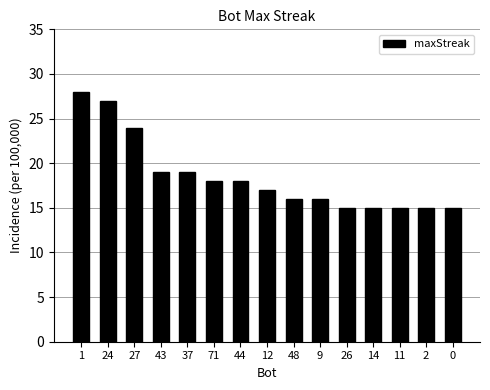

Reading right to left, extract all data points from this chart.

15	15	15	15	15	16	16	17	18	18	19	19	24	27	28